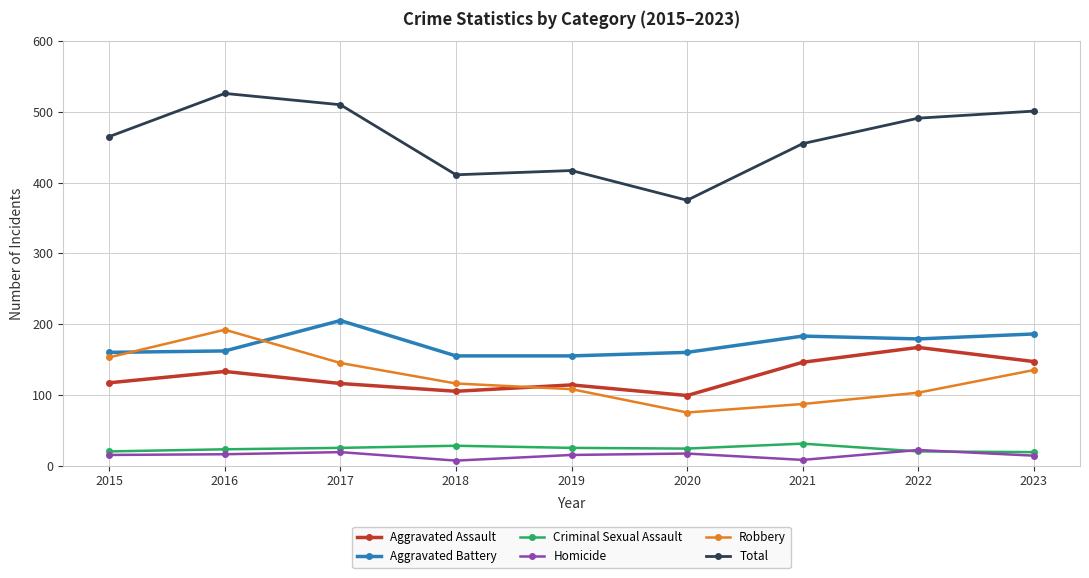

How many categories are shown in the chart?

9